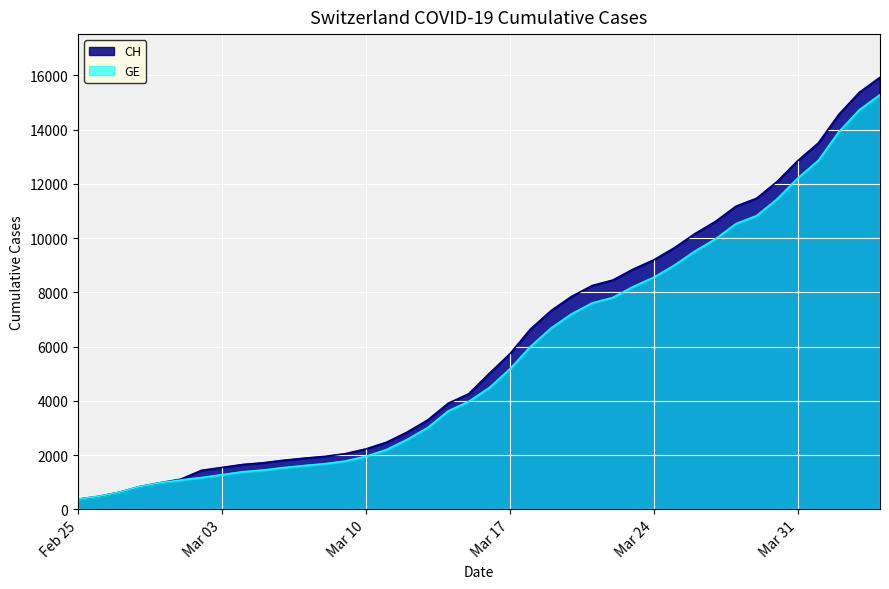

Which series has the widest spread of values?

CH